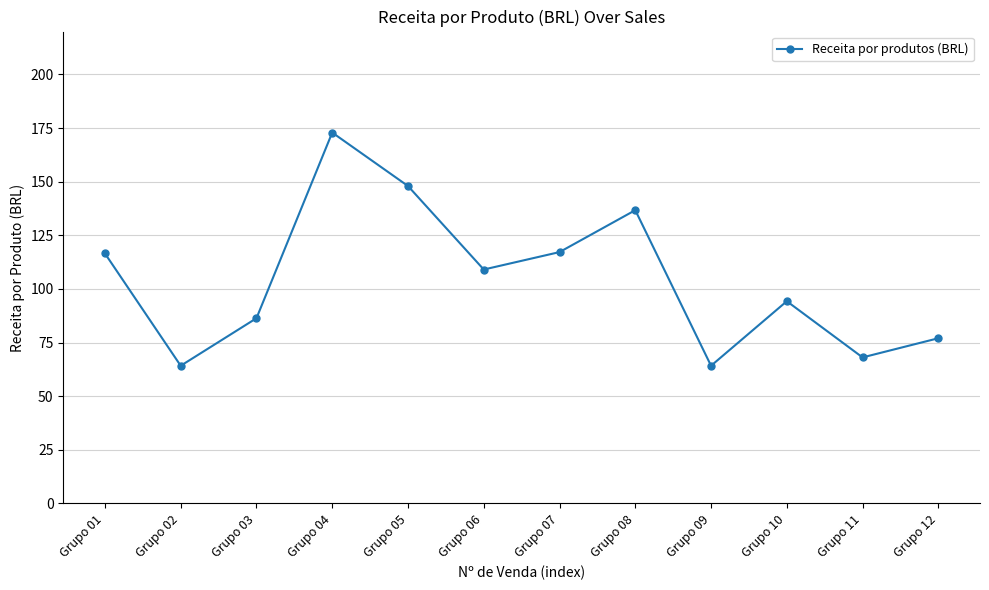

Does the chart display data point markers on the line(s)?

Yes